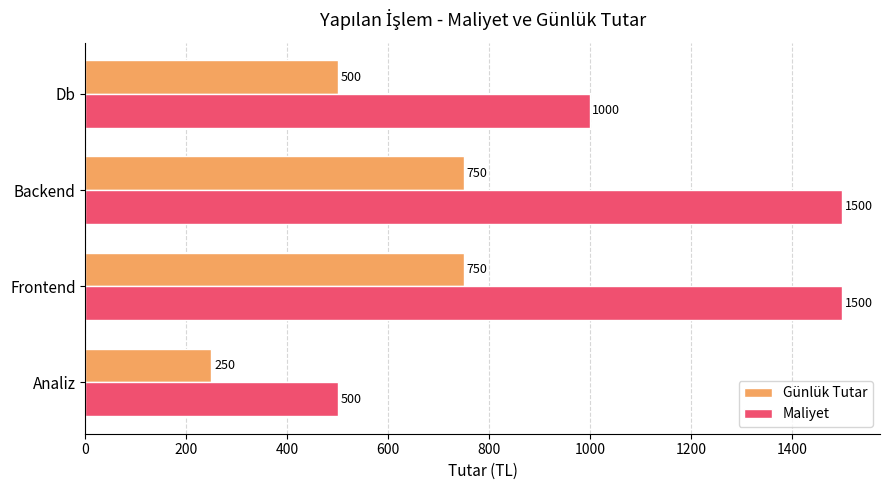

Rank the series by their average value, from lowest to highest.

Günlük Tutar, Maliyet